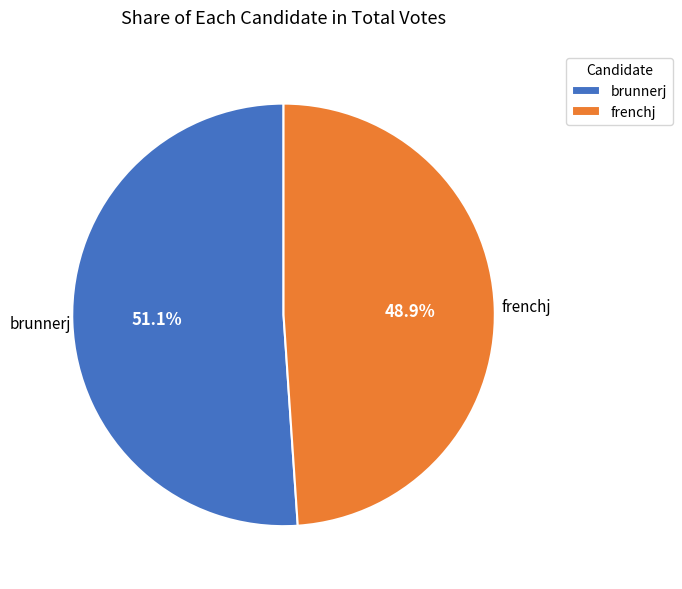

Is brunnerj the majority of the pie?

Yes